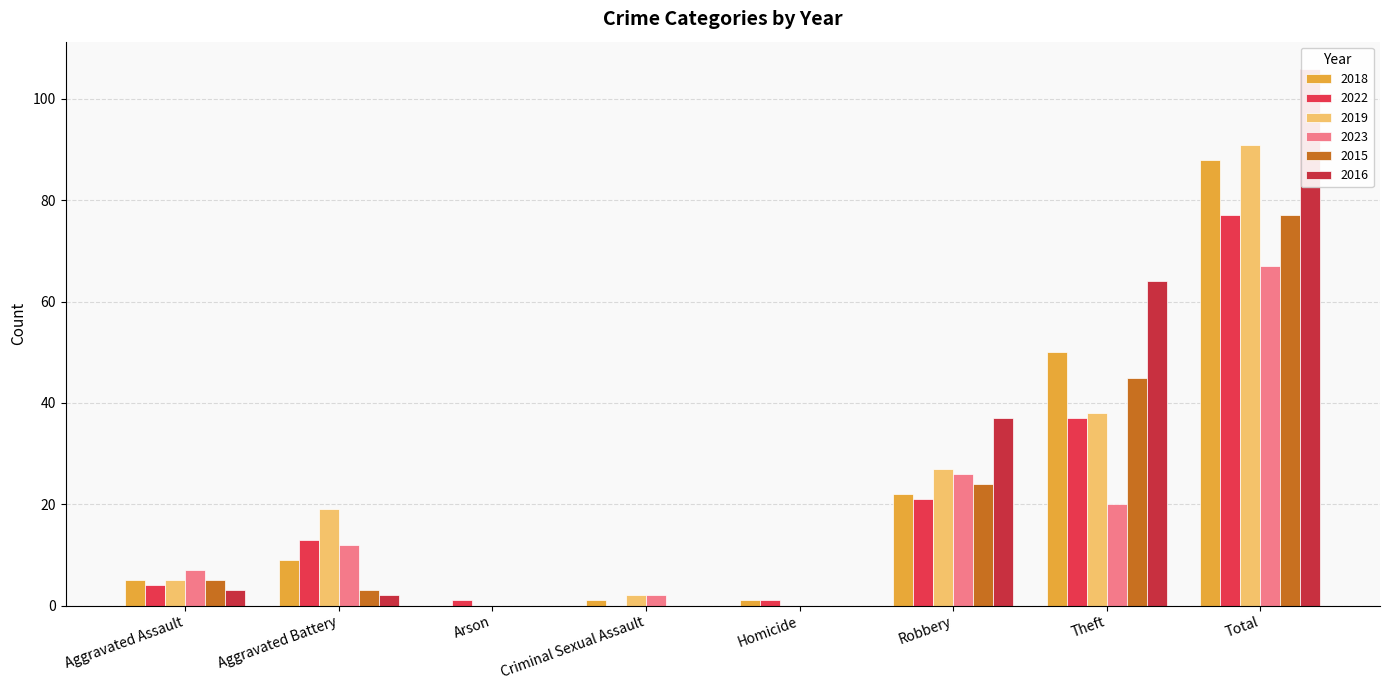

What is the approximate value of 2015 at Theft, to the nearest 5?

45